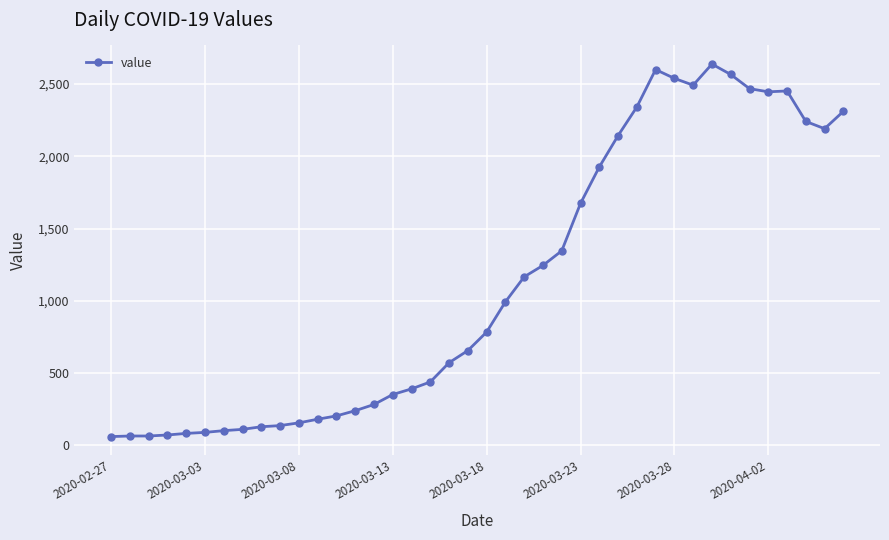

True or false: there are more than 2 points higher than both neighbors.

True